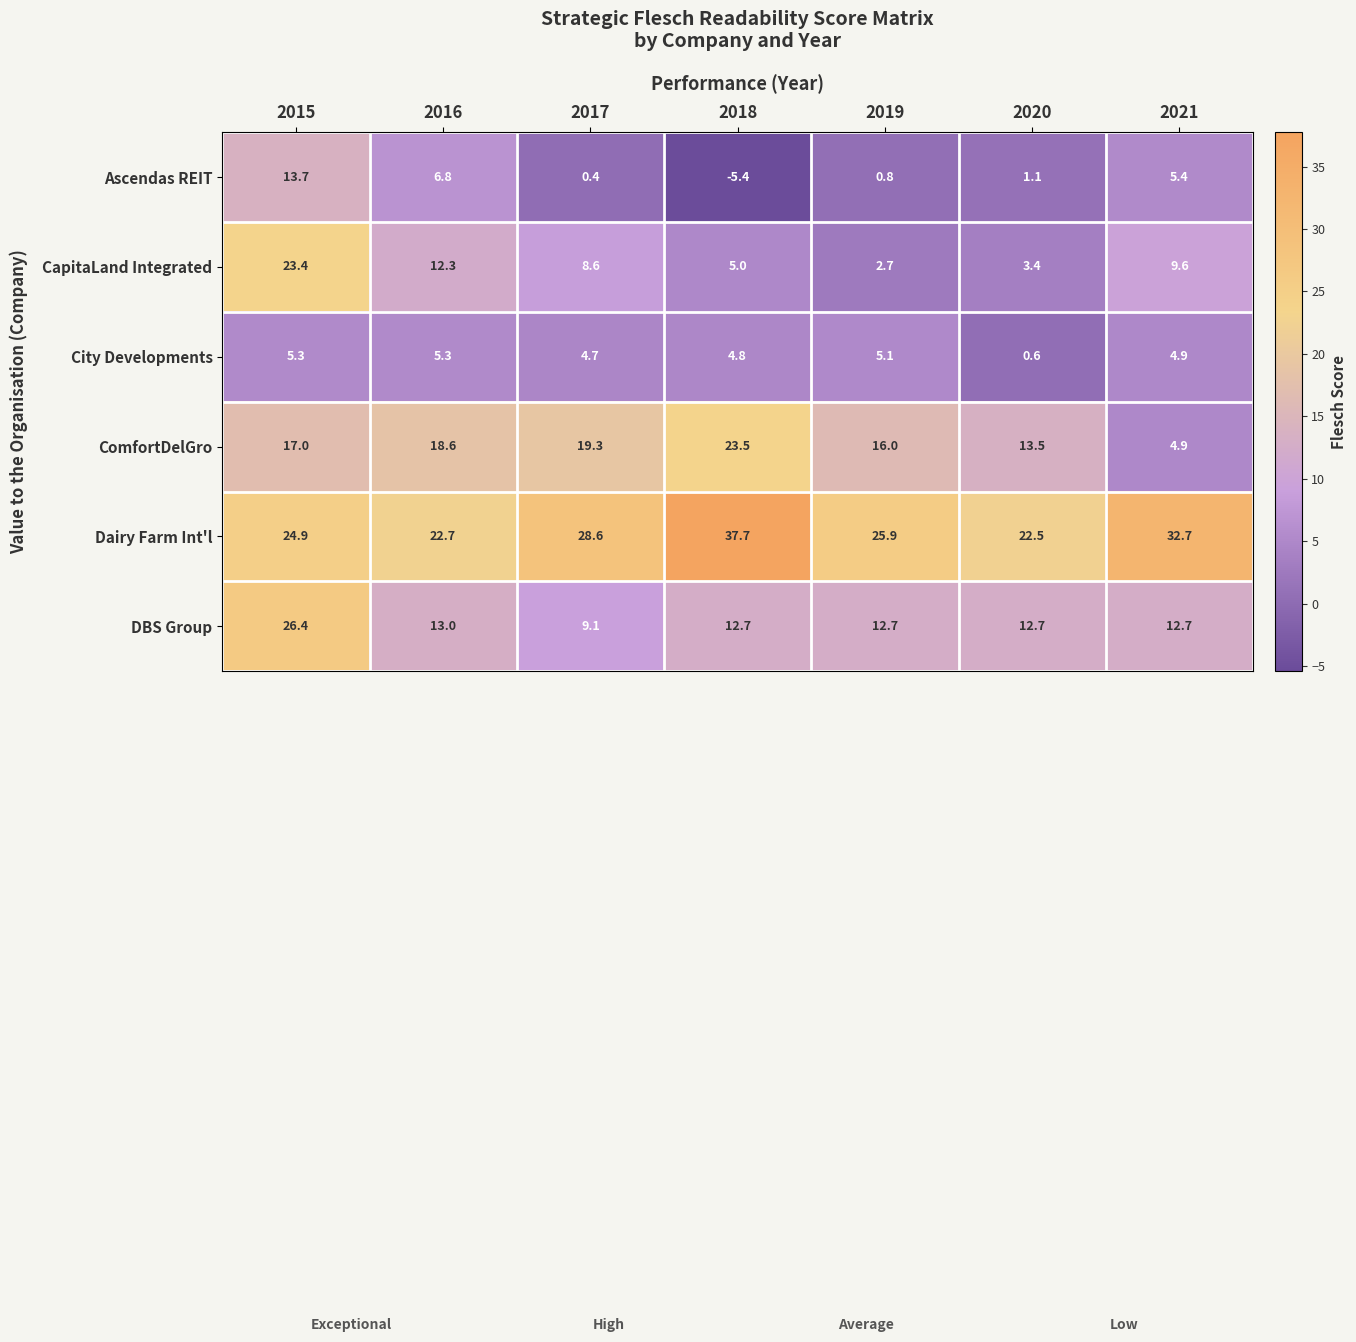

Rank the series at 2018 from lowest to highest value.

Ascendas REIT, City Developments, CapitaLand Integrated, DBS Group, ComfortDelGro, Dairy Farm Int'l